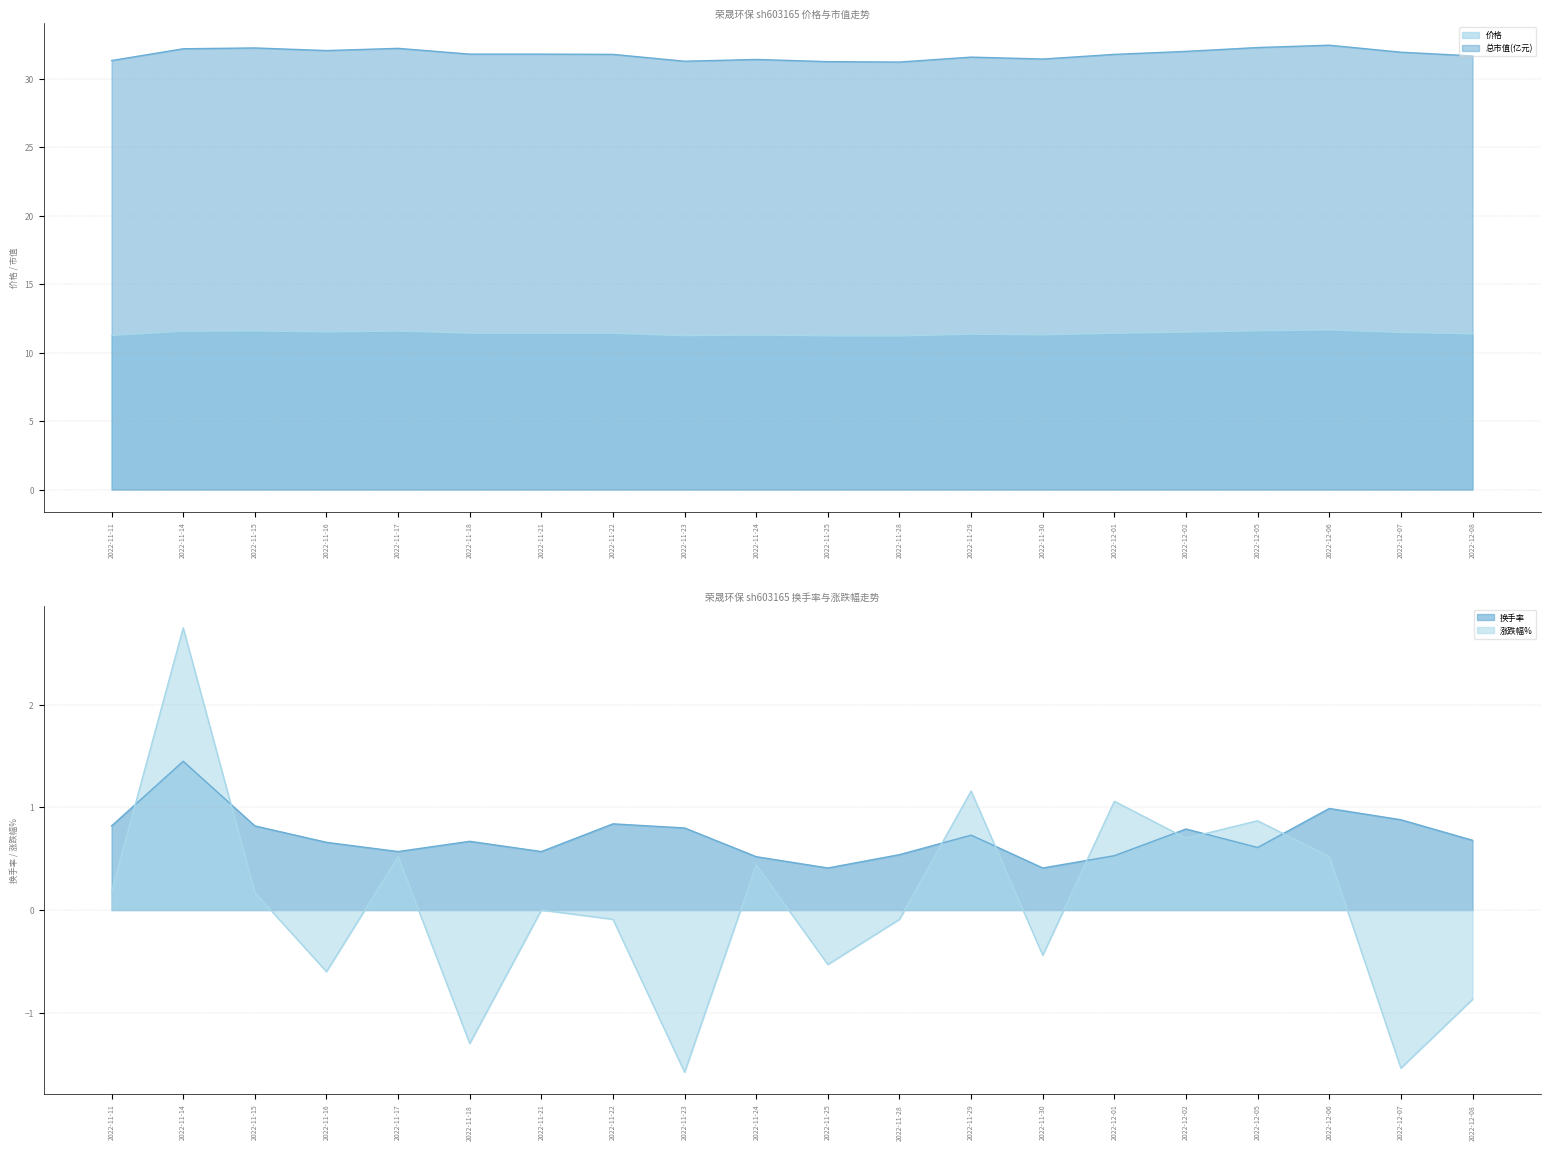

What position from the left is 2022-11-15?

3